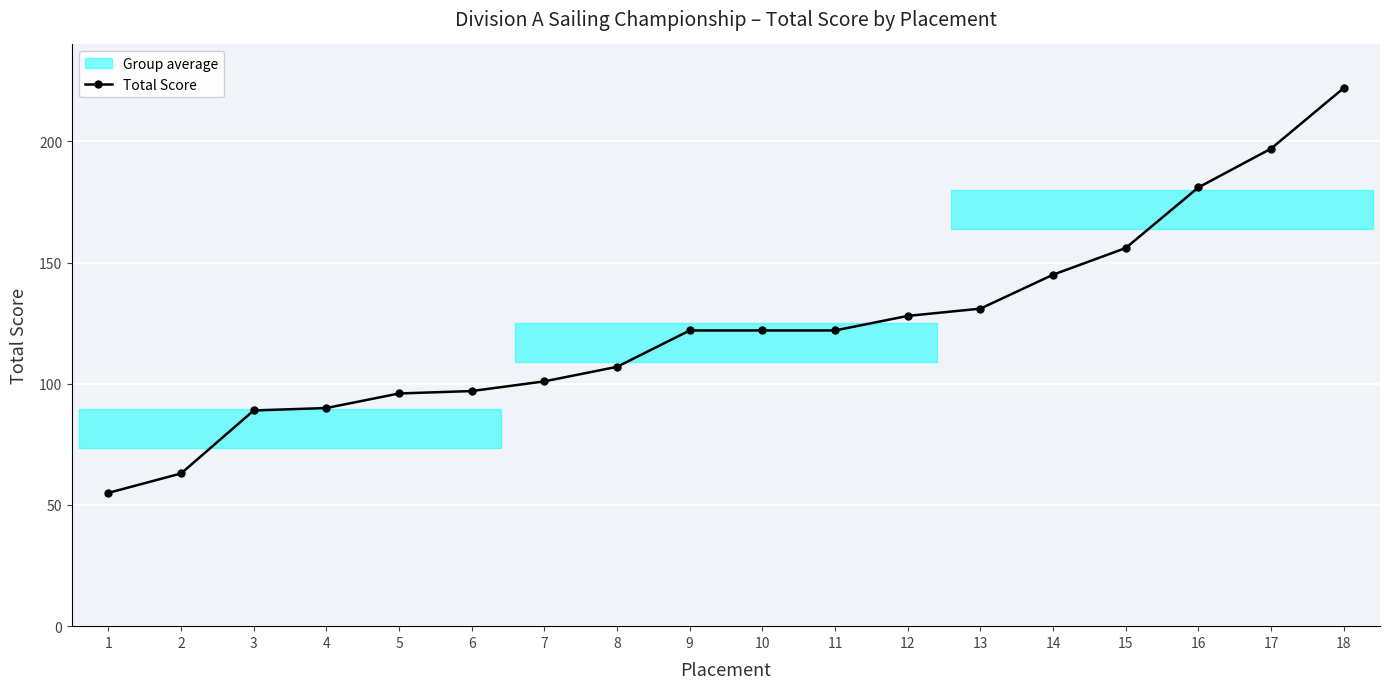

What is the value of the 15th point from the left?

156